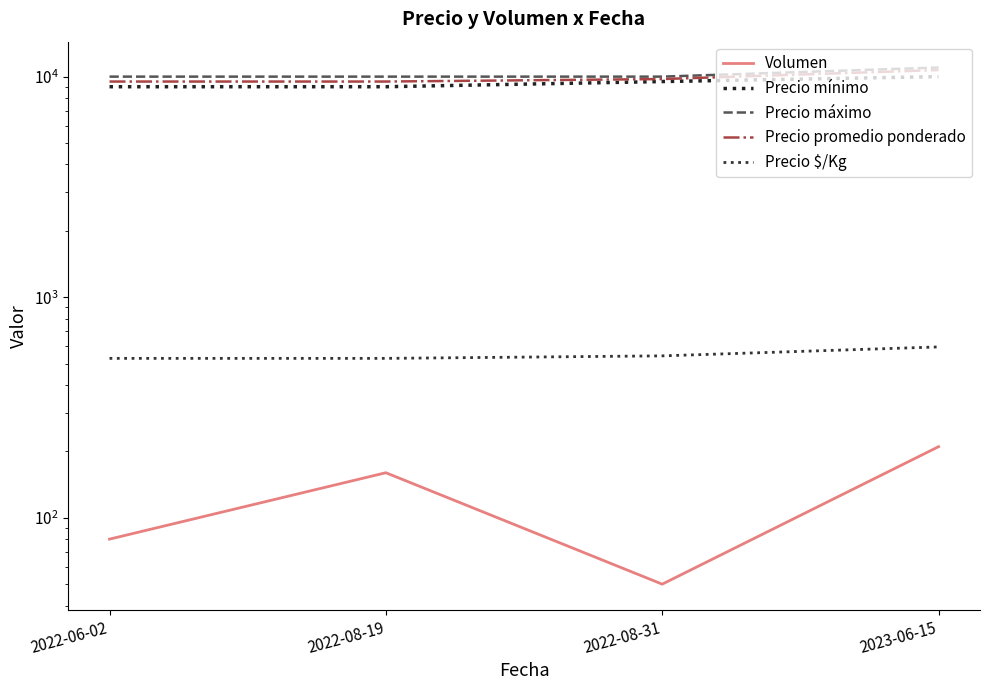

Which category has the highest value in the Precio $/Kg series?

2023-06-15